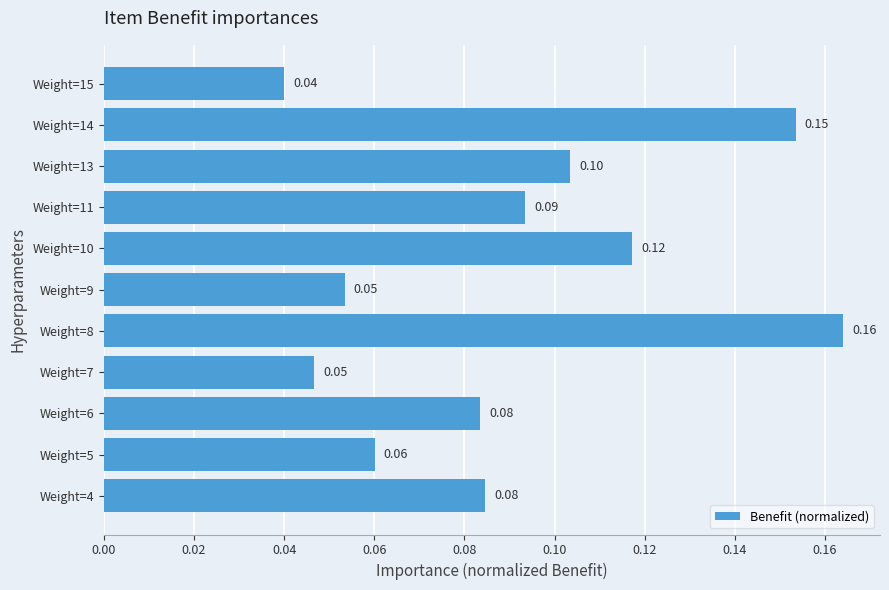

What is the sum of all values?

1.0